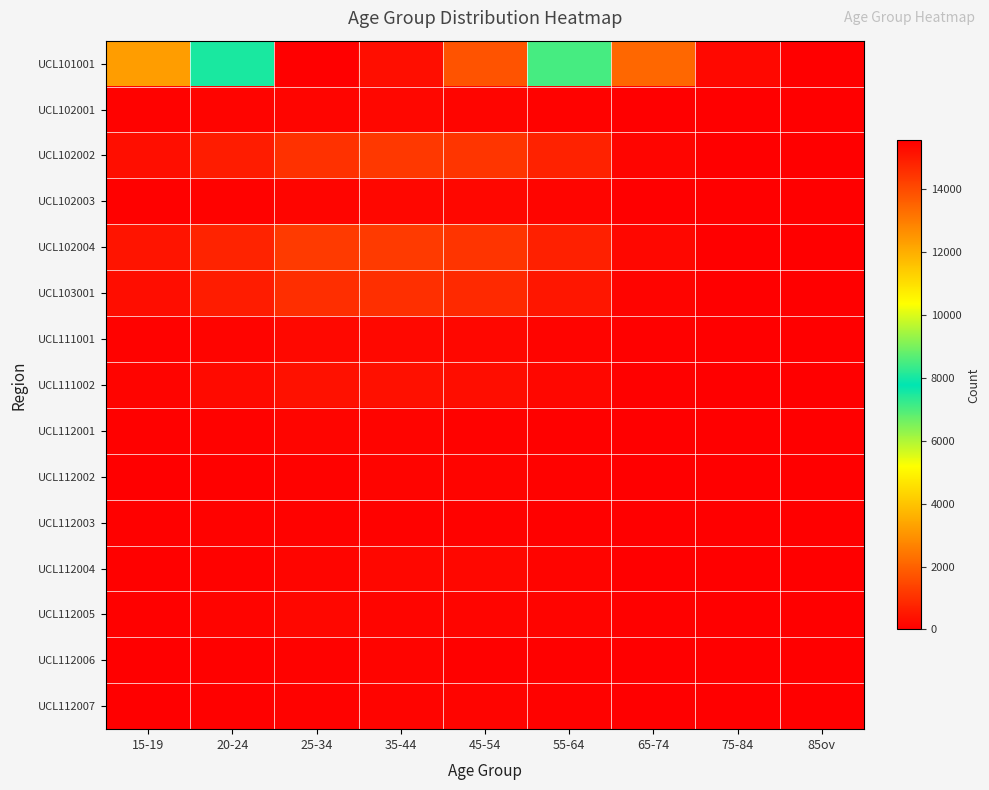

Rank the series by their maximum value, from highest to lowest.

UCL101001, UCL102004, UCL102002, UCL103001, UCL111002, UCL111001, UCL112004, UCL102003, UCL102001, UCL112005, UCL112001, UCL112007, UCL112002, UCL112006, UCL112003